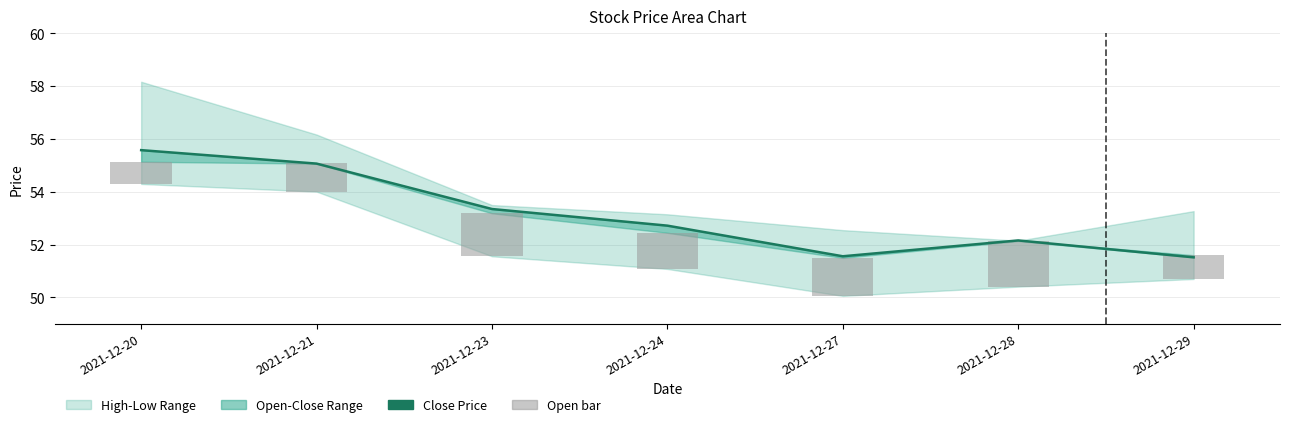

At how many categories does at least one series exceed 33?

7